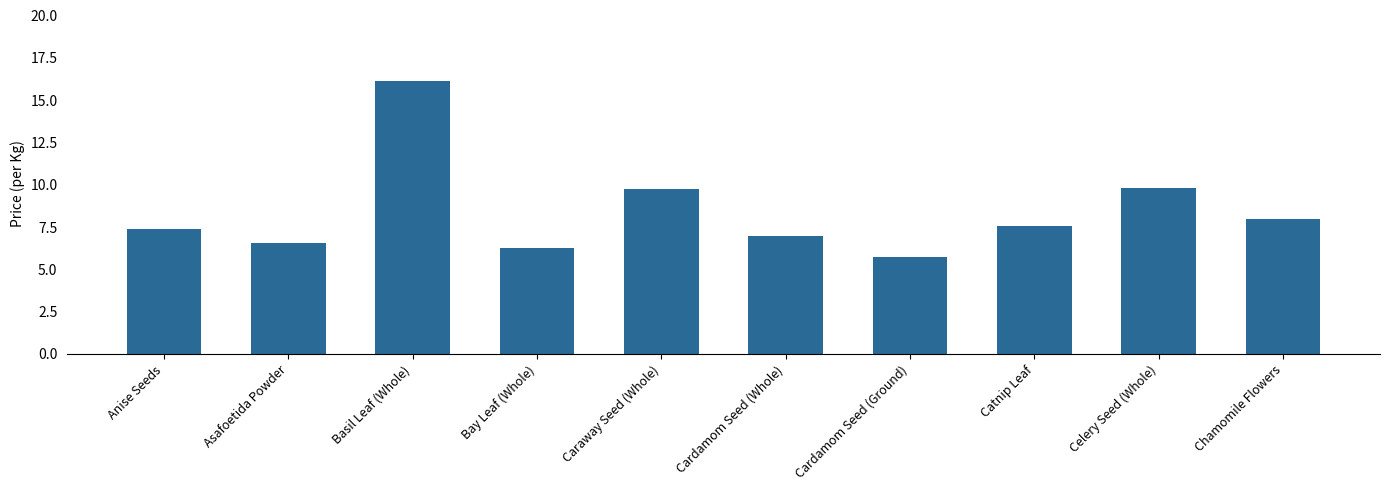

Is it true that the value at Asafoetida Powder is 3.5?

False